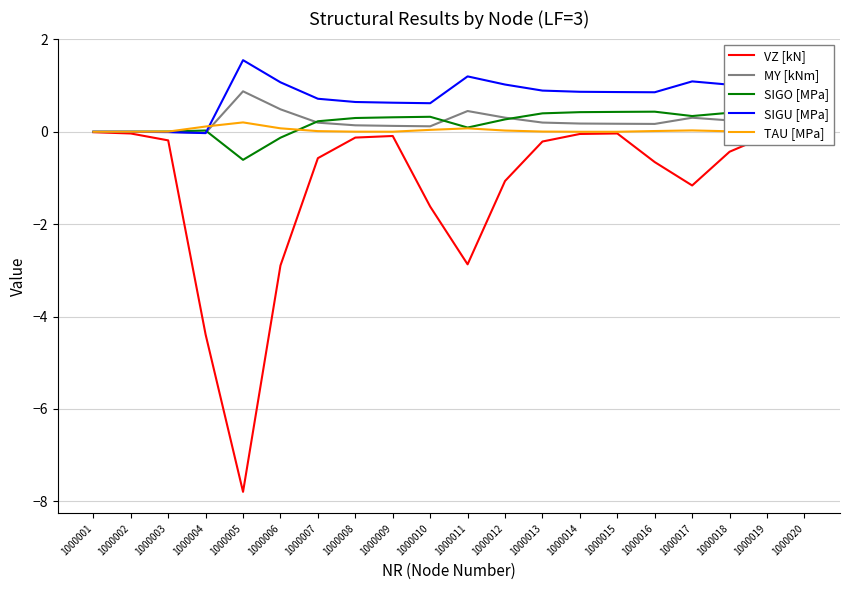

How many data points in SIGU [MPa] are above 0?

17